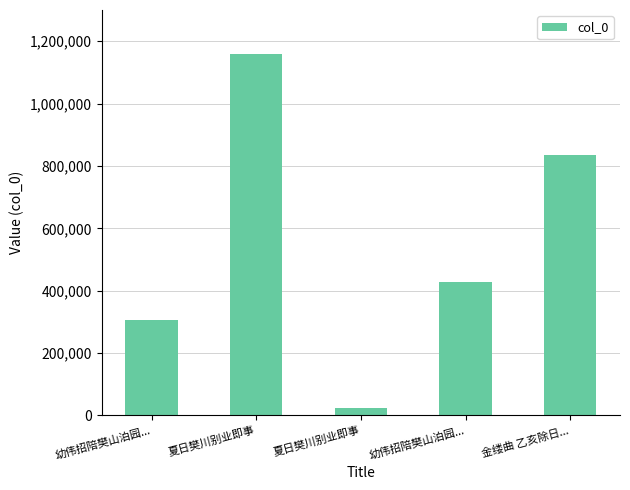

Does the chart contain stacked bars?

No